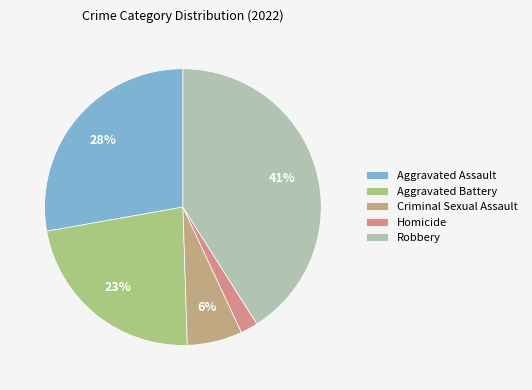

To the nearest percent, what is the difference between the Aggravated Battery and Homicide slice percentages?

21%